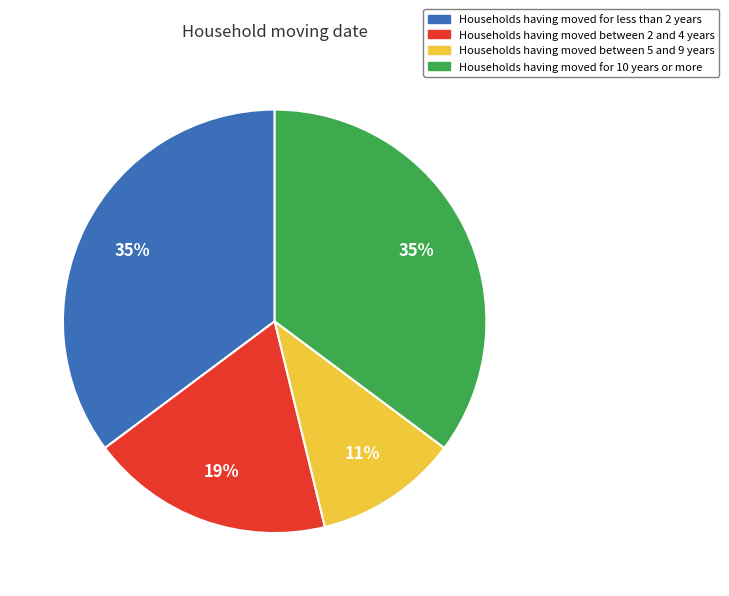

Is there a majority slice in this chart?

No